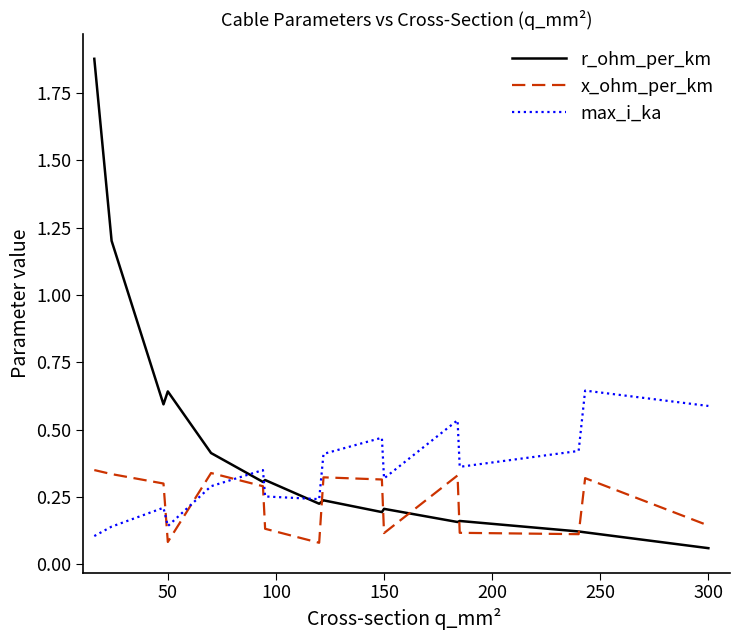

Which series has the largest total across all categories?

r_ohm_per_km